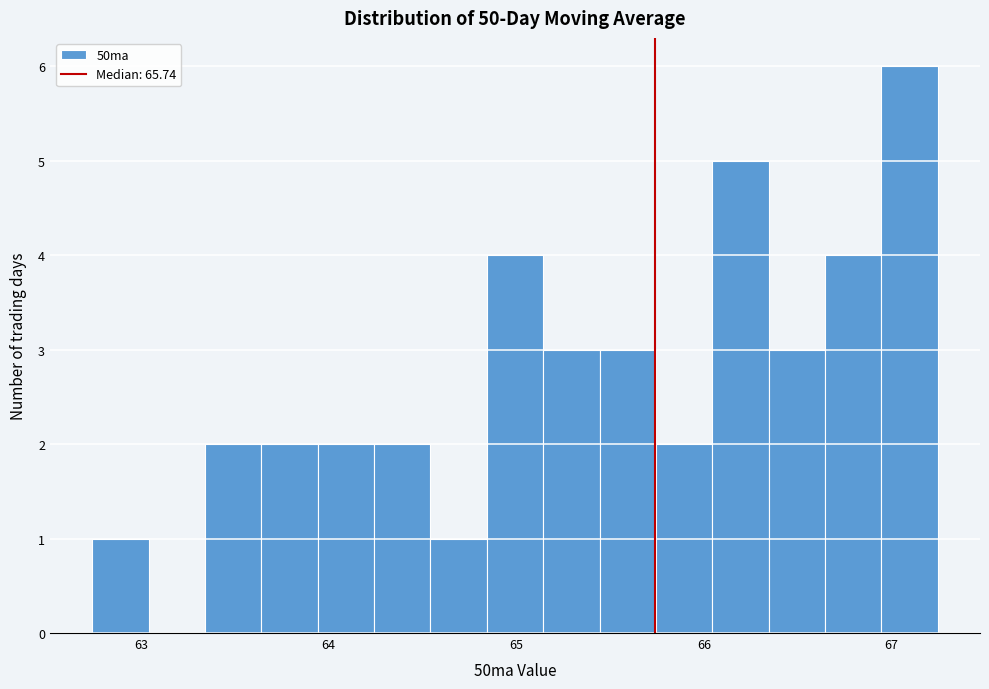

Around what value on the x-axis is the tallest bar? Give the approximate position of its centre, as read against the axis.

67.1